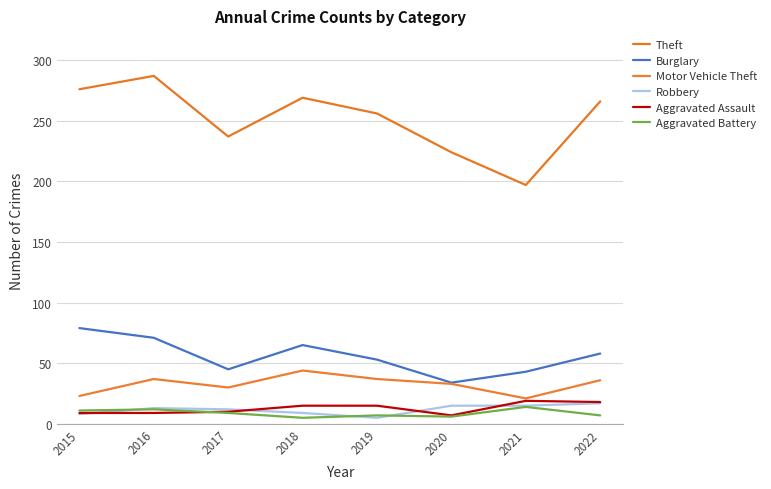

How many distinct data groups are displayed?

6